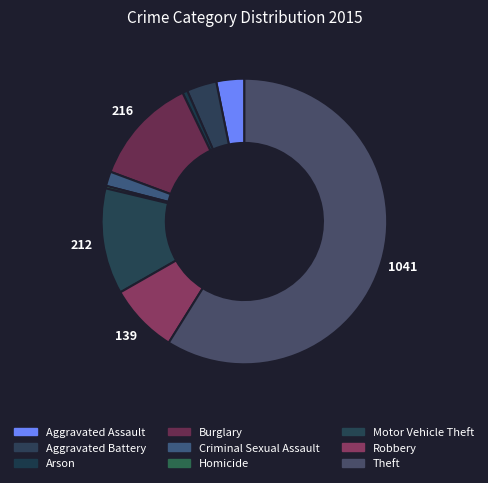

Is it true that Motor Vehicle Theft is 1% of the pie?

False